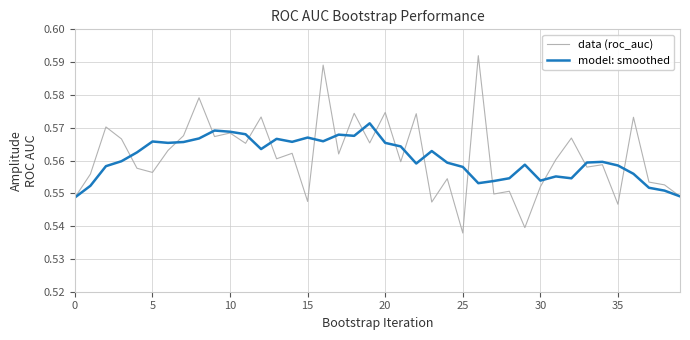

Which series has the widest spread of values?

data (roc_auc)